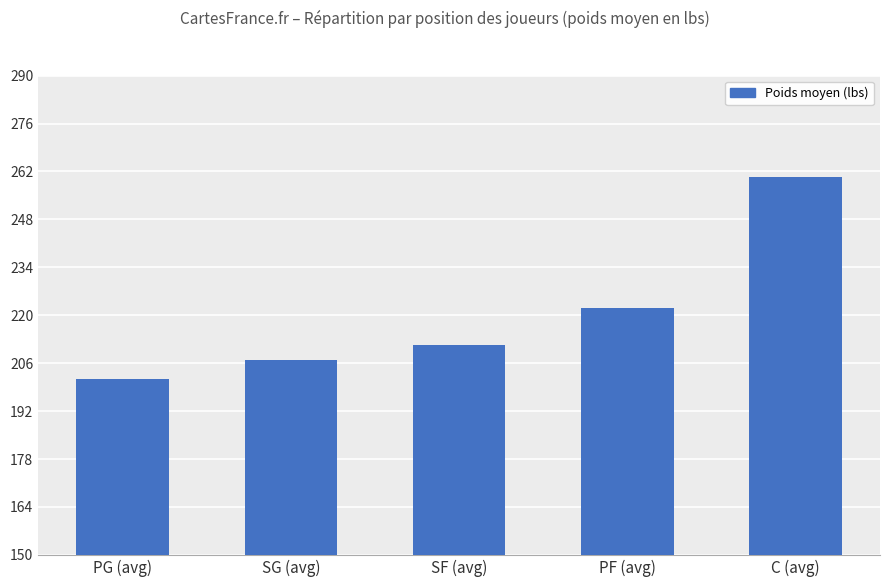

Rank the categories by value from lowest to highest.

PG (avg), SG (avg), SF (avg), PF (avg), C (avg)